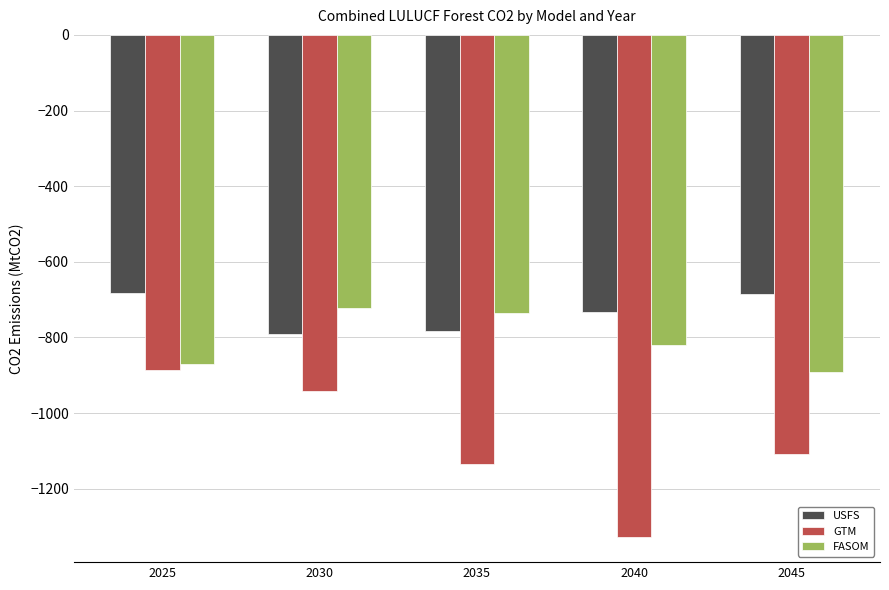

The FASOM series shows -569.3 at 2025. True or false?

False